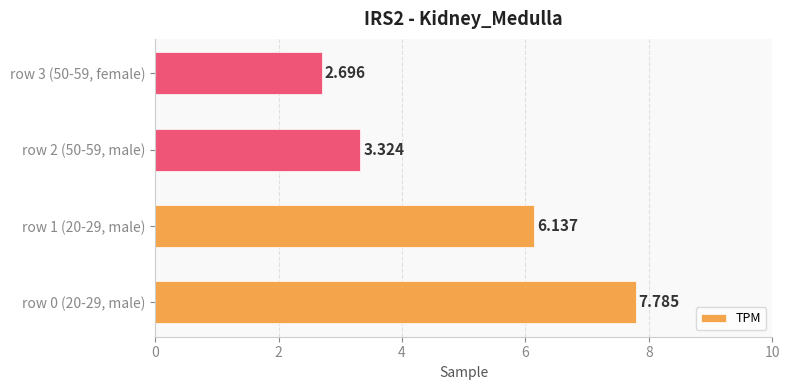

List the labels in order of value, smallest first.

row 3 (50-59, female), row 2 (50-59, male), row 1 (20-29, male), row 0 (20-29, male)